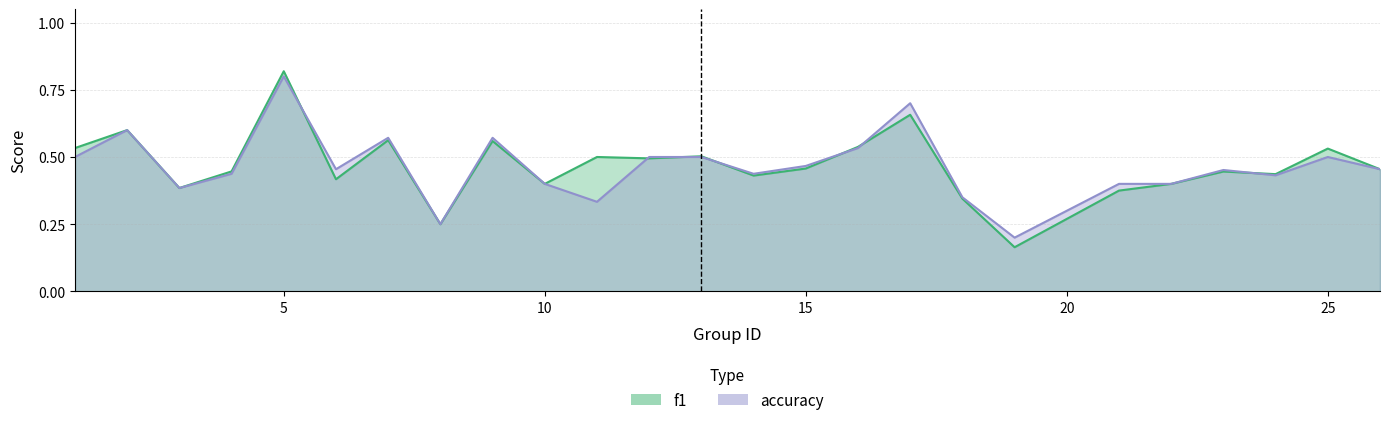

At 10, list the series in order from largest to smallest.

f1, accuracy